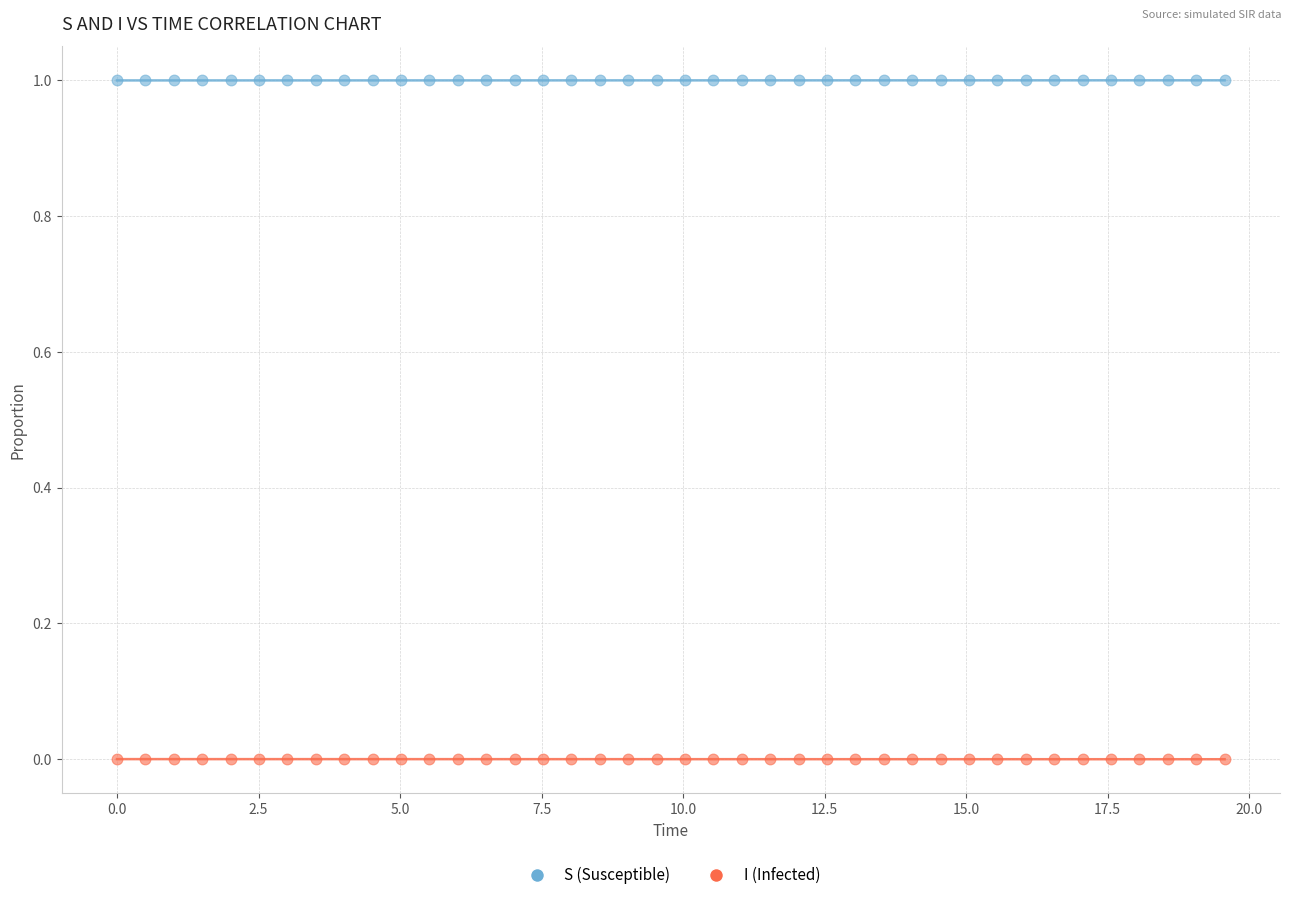

Which series reaches the minimum Y coordinate?

I (Infected)